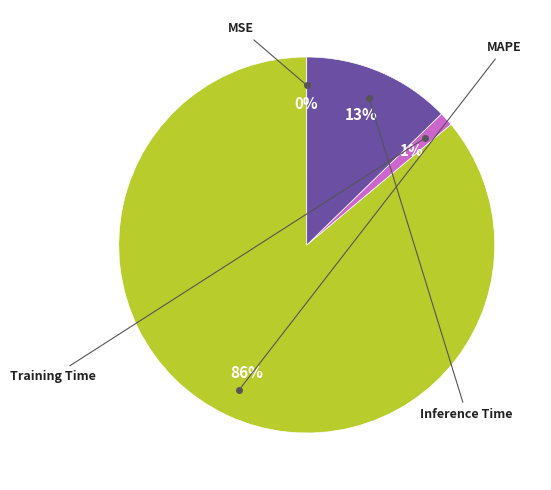

To the nearest percent, what is the difference between the largest and smallest slice percentages?

86%